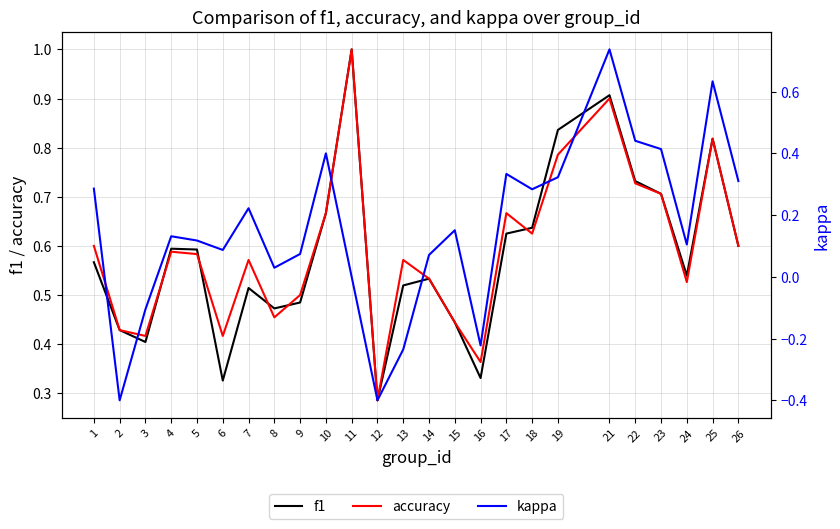

Which series changed the most between 8 and 19?

f1